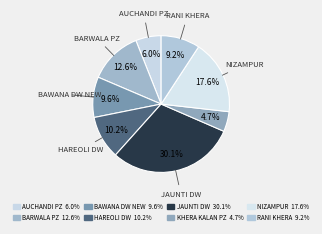

How many segments does this pie chart have?

8